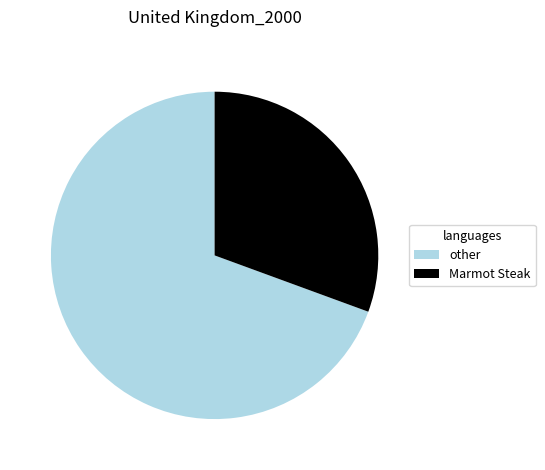

How many segments does this pie chart have?

2